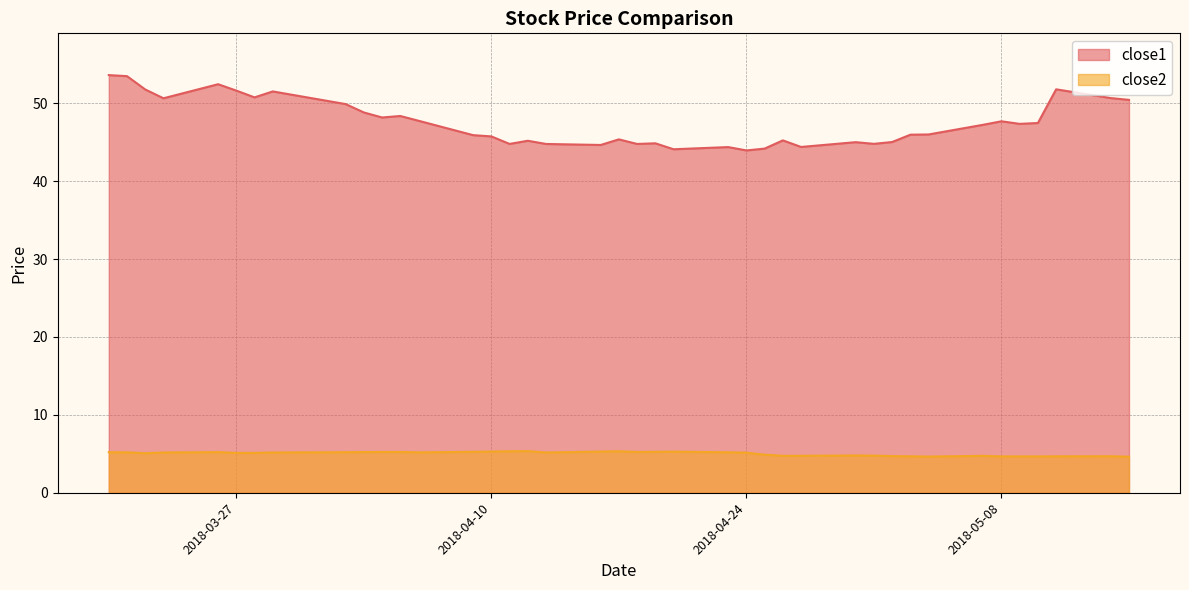

Reading left to right, extract all data points from this chart.

close1: 2018-03-20=53.6	2018-03-21=53.5	2018-03-22=51.8	2018-03-23=50.6	2018-03-26=52.4	2018-03-27=51.6	2018-03-28=50.8	2018-03-29=51.5	2018-04-02=49.9	2018-04-03=48.8	2018-04-04=48.2	2018-04-05=48.4	2018-04-06=47.8	2018-04-09=45.9	2018-04-10=45.7	2018-04-11=44.8	2018-04-12=45.2	2018-04-13=44.8	2018-04-16=44.6	2018-04-17=45.4	2018-04-18=44.8	2018-04-19=44.9	2018-04-20=44.1	2018-04-23=44.4	2018-04-24=43.9	2018-04-25=44.2	2018-04-26=45.2	2018-04-27=44.4	2018-04-30=45.0	2018-05-01=44.8	2018-05-02=45.0	2018-05-03=46.0	2018-05-04=46.0	2018-05-07=47.2	2018-05-08=47.7	2018-05-09=47.4	2018-05-10=47.5	2018-05-11=51.8	2018-05-14=50.7	2018-05-15=50.4
close2: 2018-03-20=5.2	2018-03-21=5.2	2018-03-22=5.1	2018-03-23=5.2	2018-03-26=5.2	2018-03-27=5.1	2018-03-28=5.1	2018-03-29=5.2	2018-04-02=5.2	2018-04-03=5.2	2018-04-04=5.2	2018-04-05=5.2	2018-04-06=5.2	2018-04-09=5.3	2018-04-10=5.3	2018-04-11=5.3	2018-04-12=5.3	2018-04-13=5.2	2018-04-16=5.3	2018-04-17=5.3	2018-04-18=5.2	2018-04-19=5.3	2018-04-20=5.3	2018-04-23=5.2	2018-04-24=5.1	2018-04-25=4.9	2018-04-26=4.7	2018-04-27=4.7	2018-04-30=4.8	2018-05-01=4.8	2018-05-02=4.7	2018-05-03=4.7	2018-05-04=4.6	2018-05-07=4.7	2018-05-08=4.7	2018-05-09=4.7	2018-05-10=4.7	2018-05-11=4.7	2018-05-14=4.7	2018-05-15=4.6